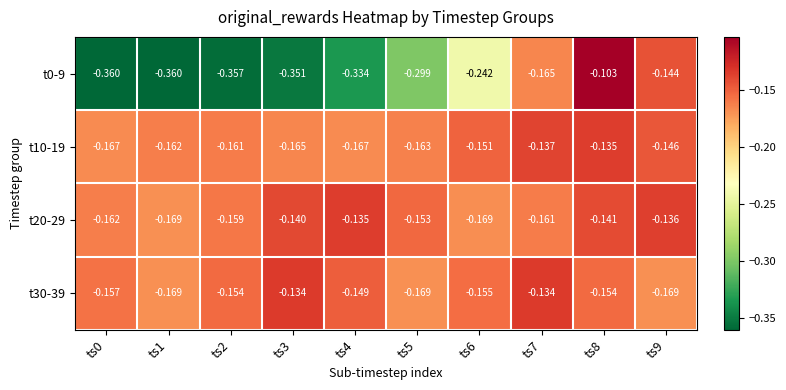

What is the difference between the highest and lowest values at ts1?

0.2